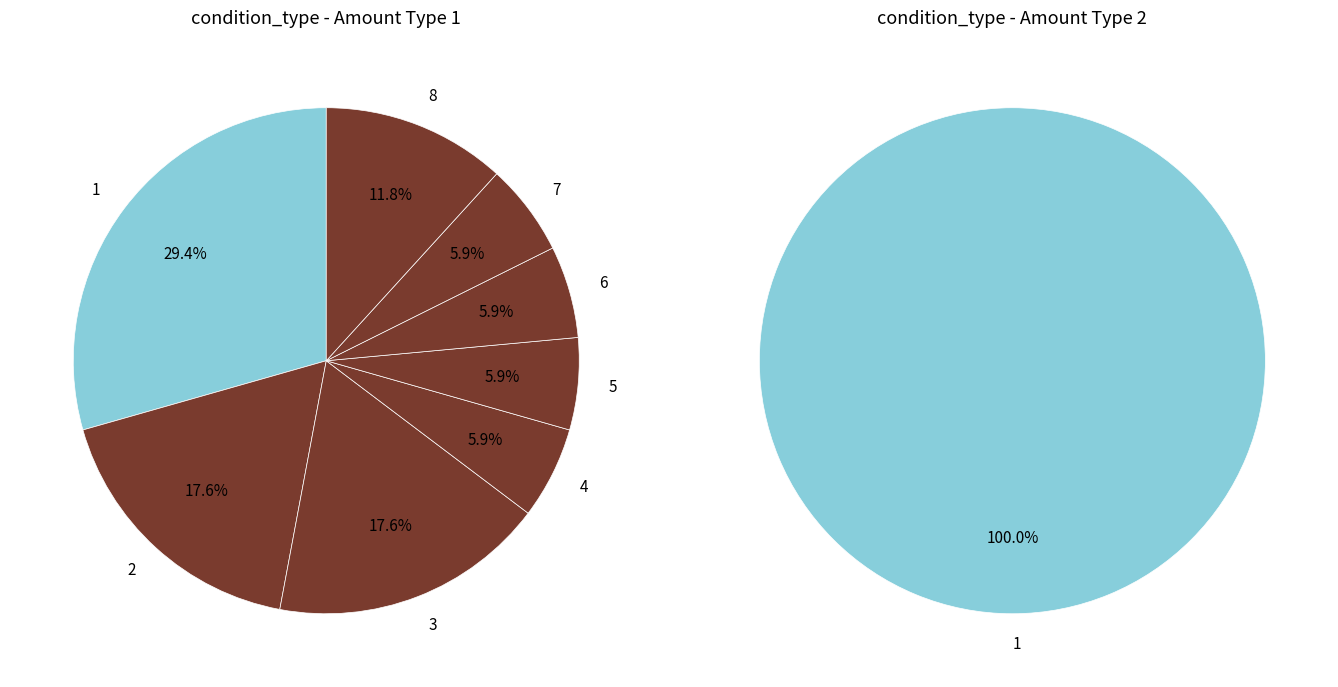

Count the number of slices in the pie.

8